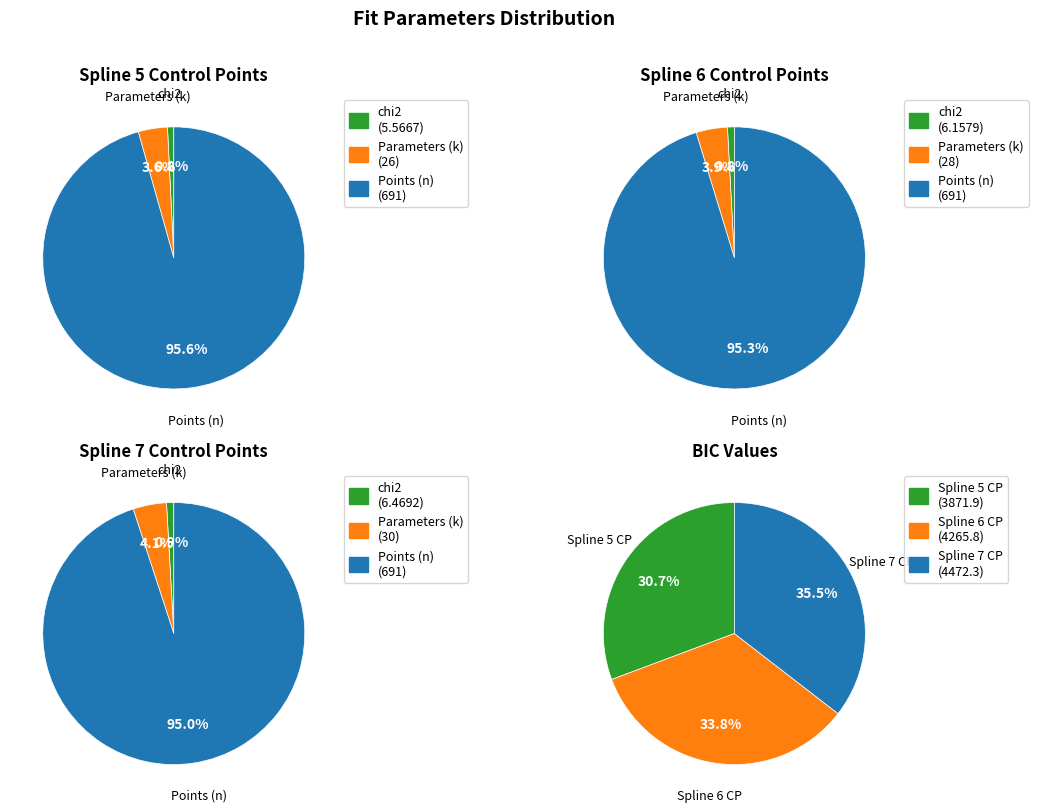

The 1 slice represents 11% of the pie. True or false?

False